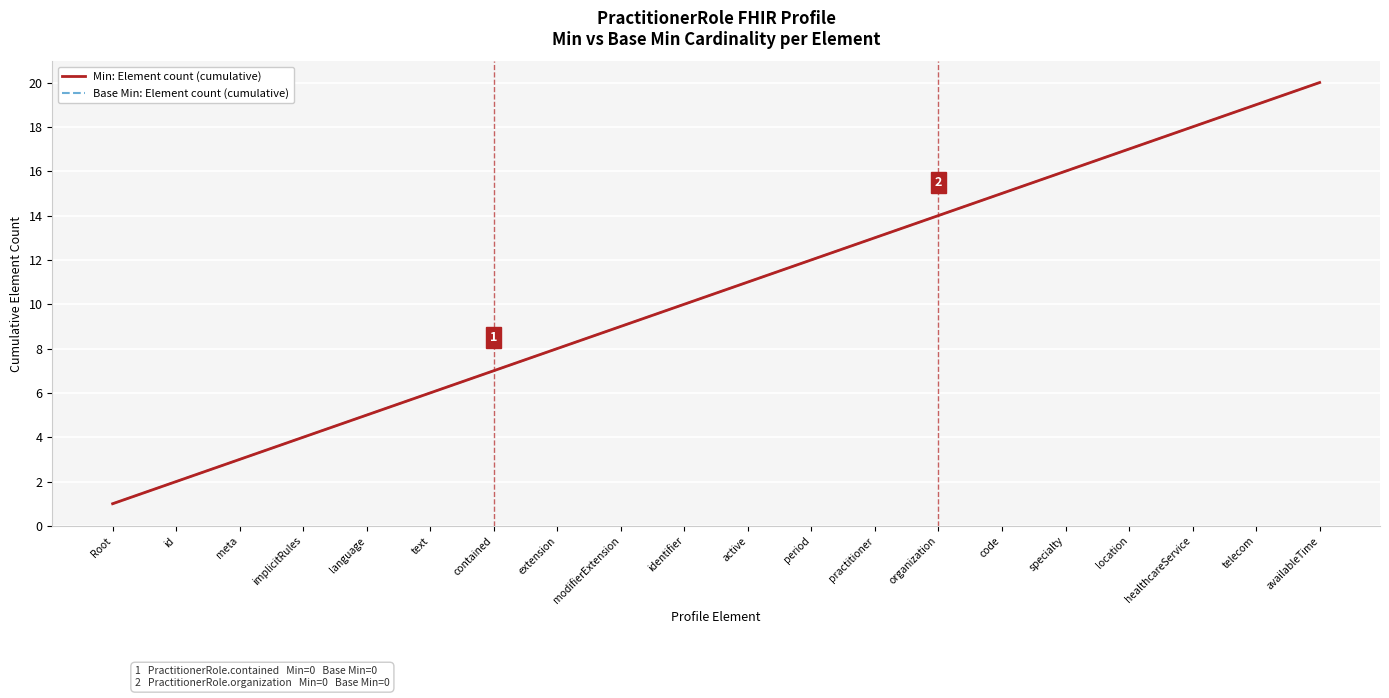

Does the chart display data point markers on the line(s)?

No